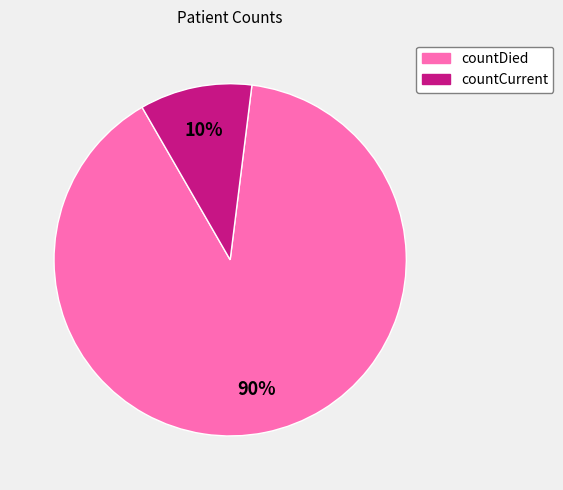

To the nearest percent, what is the average slice percentage?

50%